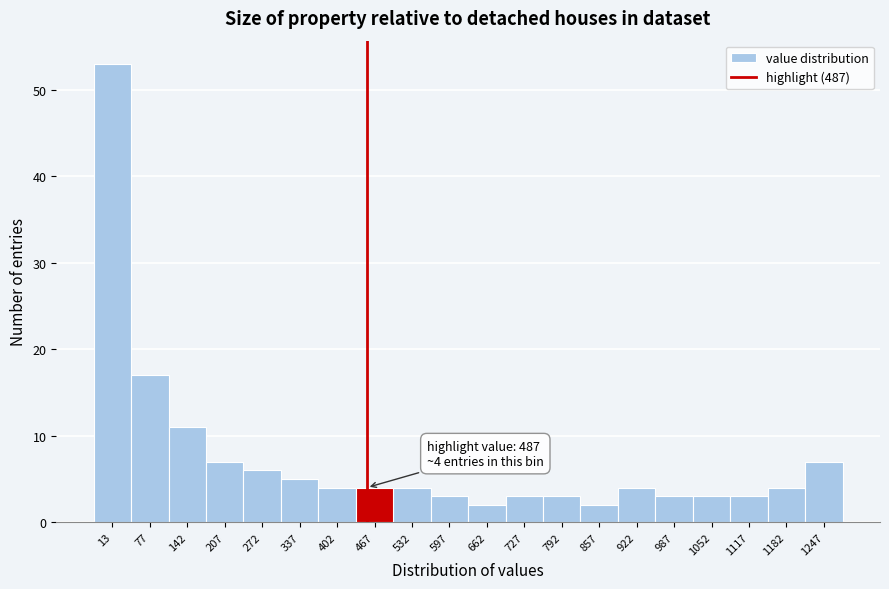

Reading left to right, list all the values displayed in this chart.

53	17	11	7	6	5	4	4	4	3	2	3	3	2	4	3	3	3	4	7